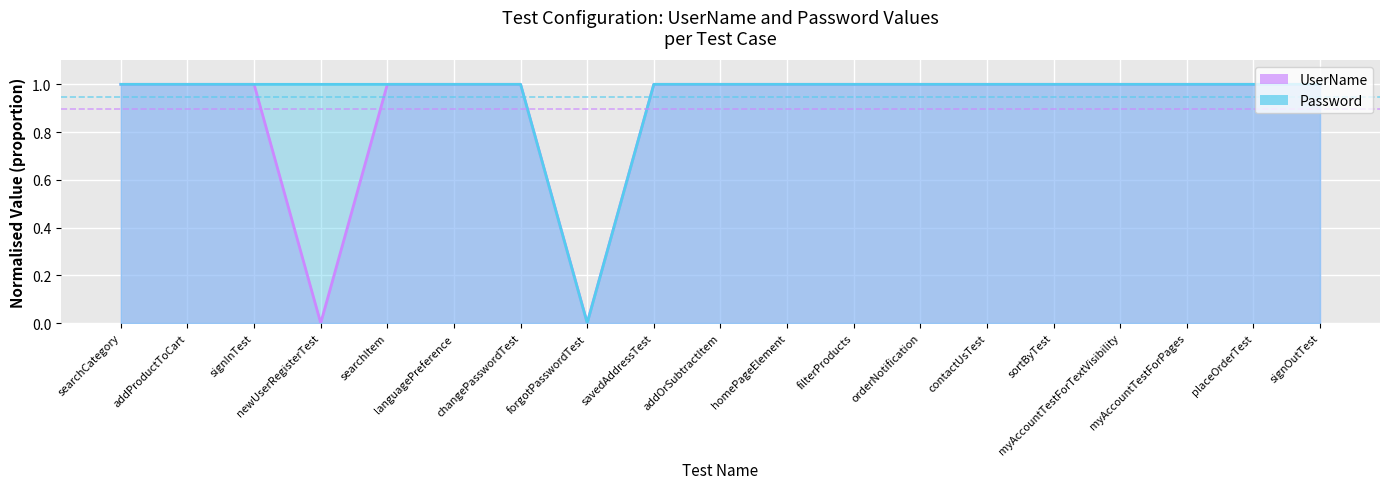

Is it true that UserName equals 0.4 at changePasswordTest?

False